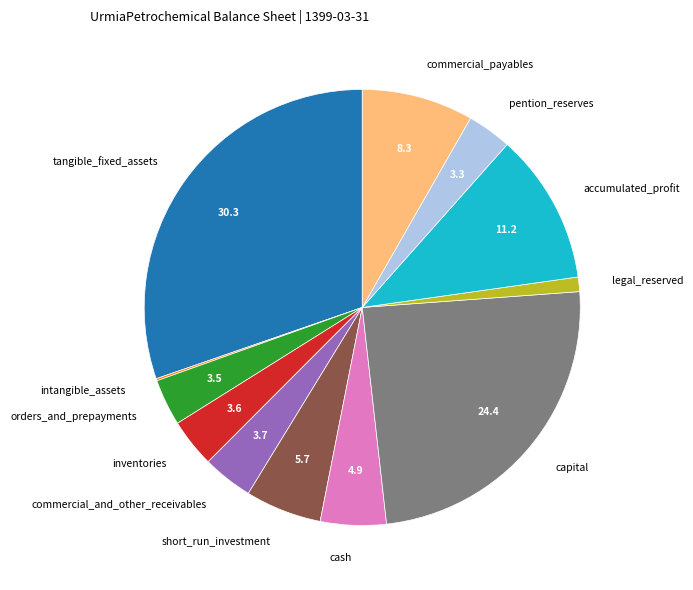

Is pention_reserves the majority of the pie?

No